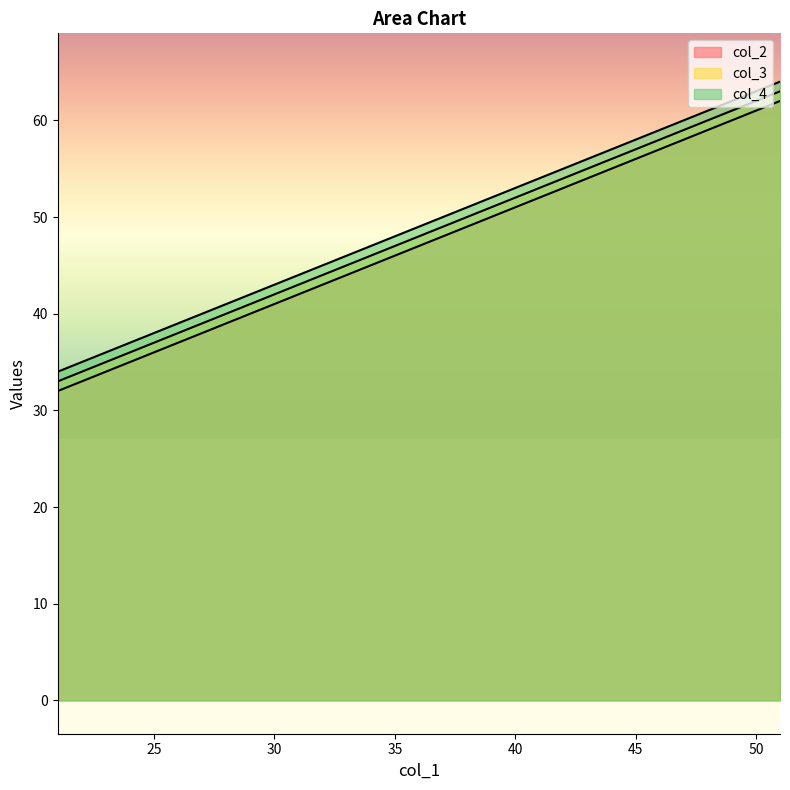

What is the difference between the second highest and minimum values in the col_4 series?

20